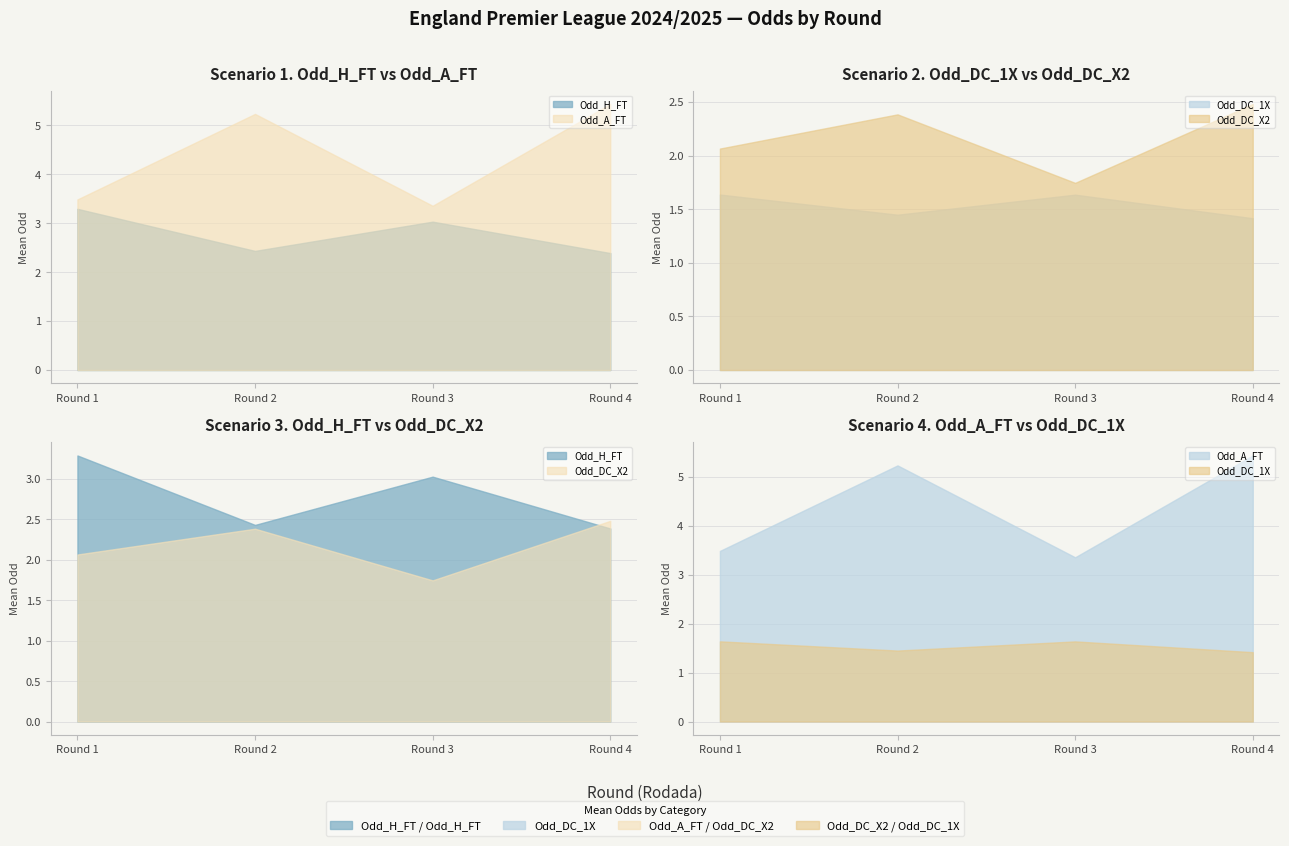

How many interior local peaks does the Odd_DC_X2 series have?

1